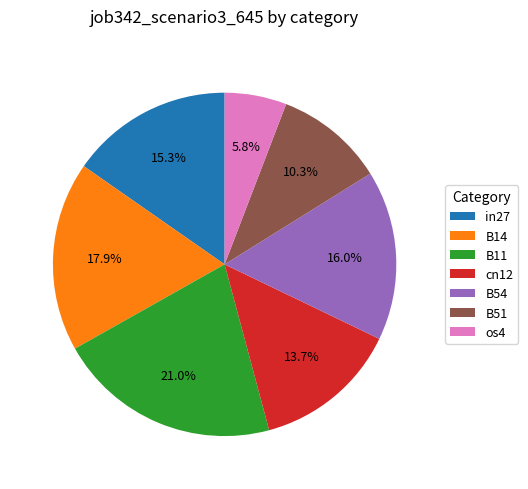

Count the number of slices in the pie.

7